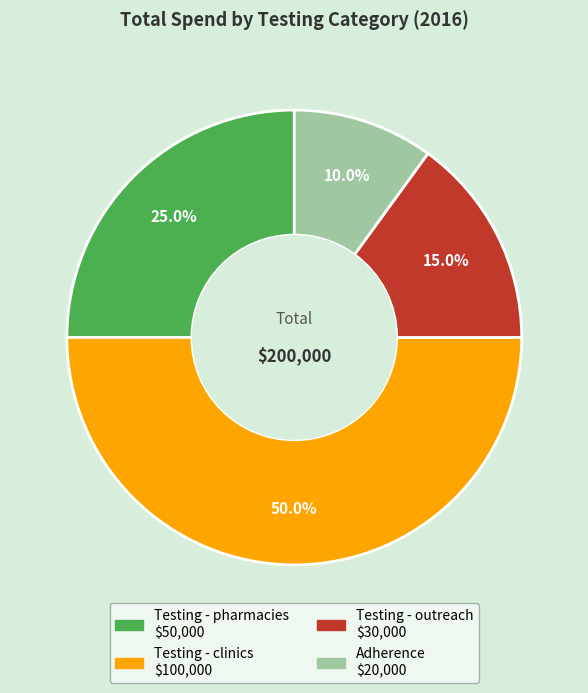

What percentage is NOT represented by Adherence?

90.0%